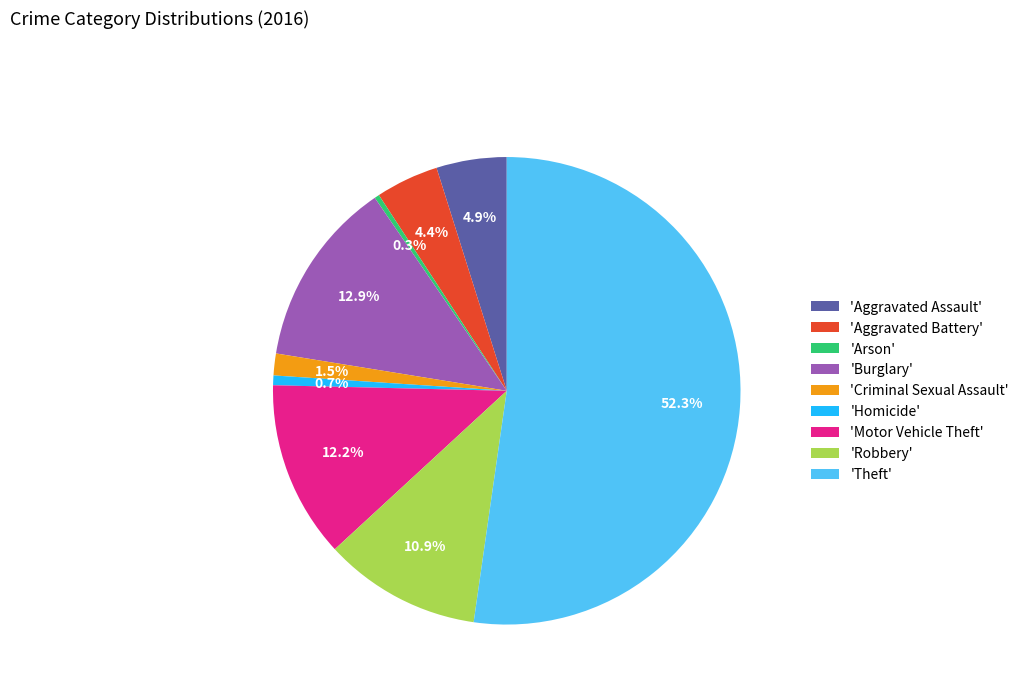

Approximately how many times larger is the value at 'Aggravated Battery' compared to 'Arson'?

13.0